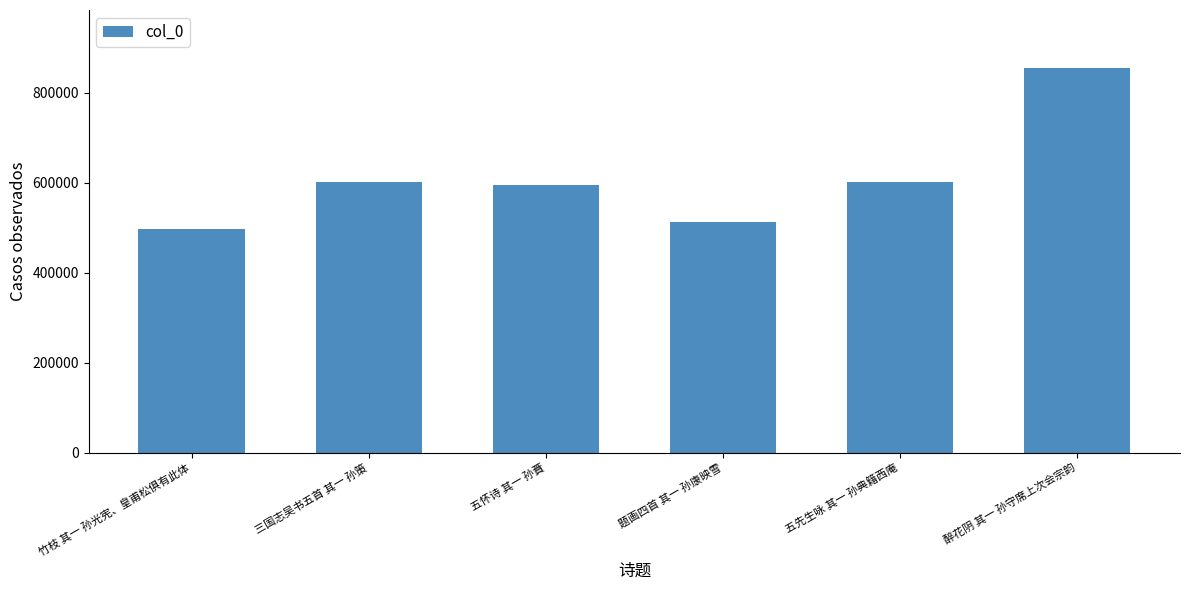

What is the sum of the values at 三国志吴书五首 其一 孙策 and 题画四首 其一 孙康映雪?

1114188